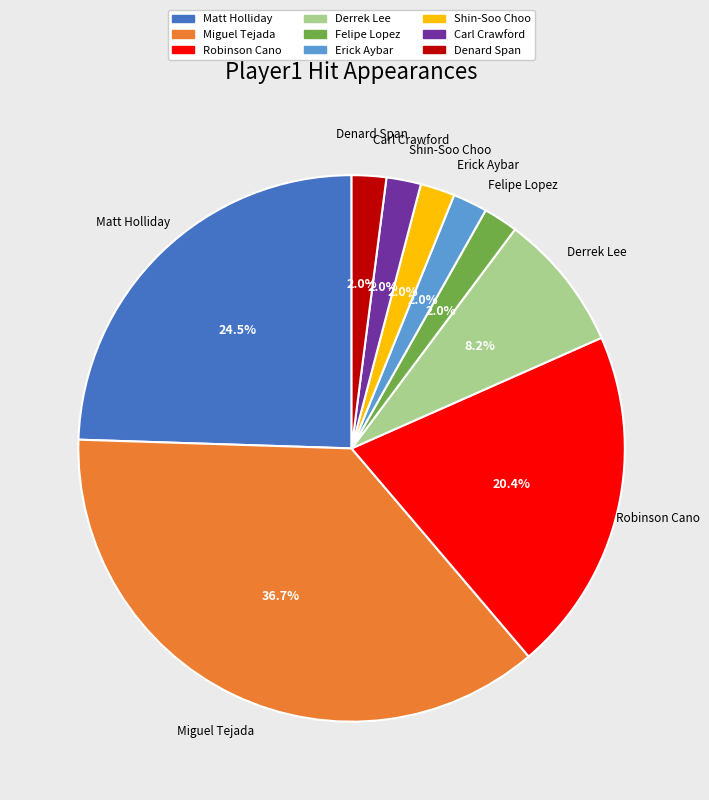

Does Robinson Cano represent more than half of the total?

No